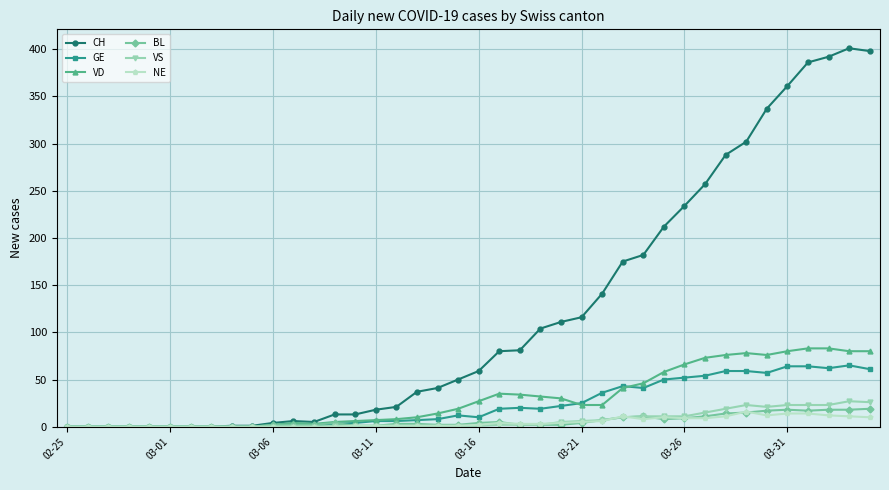

Which series has the largest total across all categories?

CH